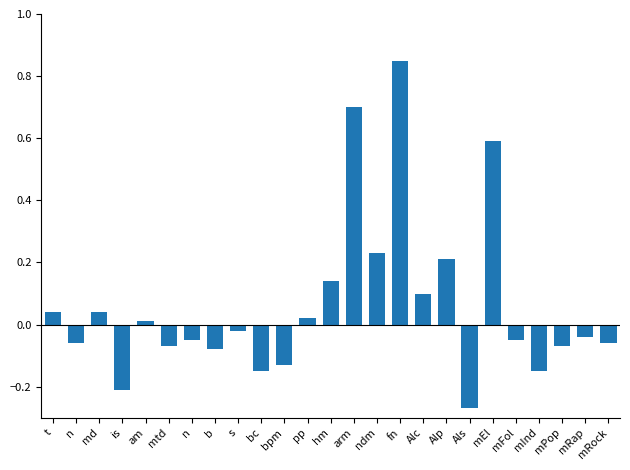

List the labels in order of value, largest first.

fn, arm, mEl, ndm, Alp, hm, Alc, t, md, pp, am, s, mRap, n, mFol, n, mRock, mtd, mPop, b, bpm, bc, mInd, is, Als